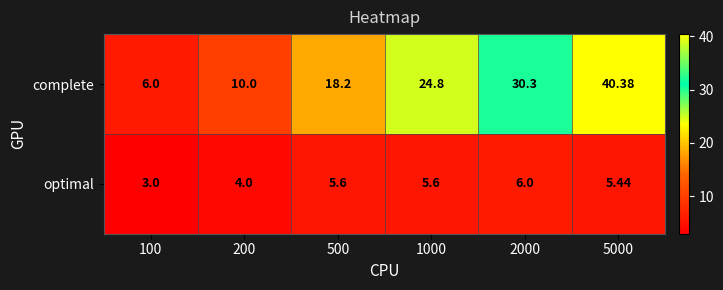

Is the value of complete at 500 greater than the value of optimal at 200?

Yes